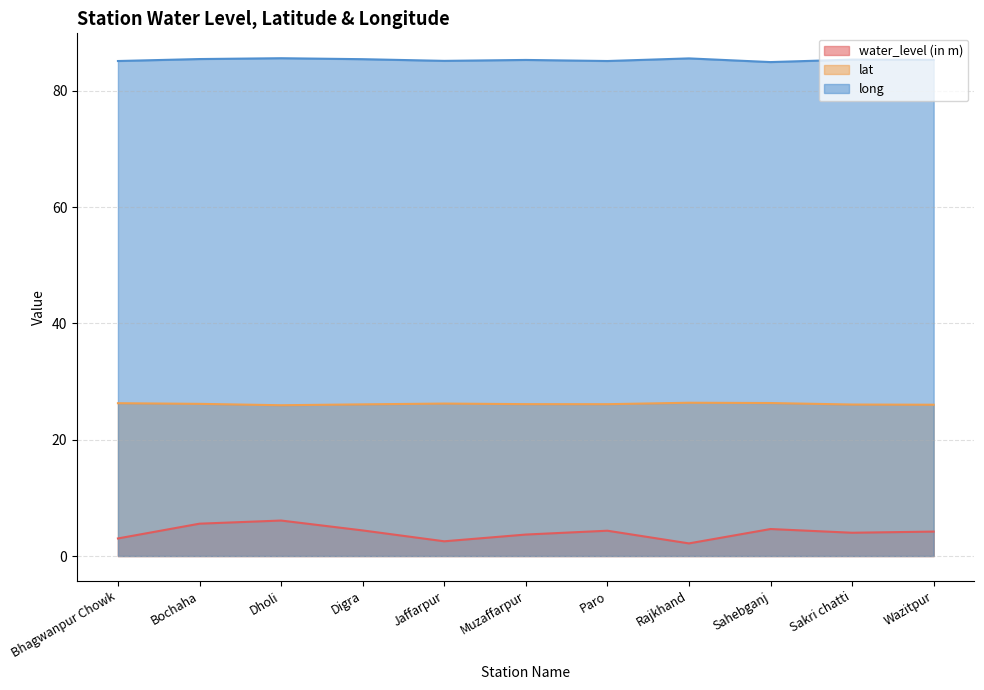

How many data points in water_level (in m) are less than 4?

4